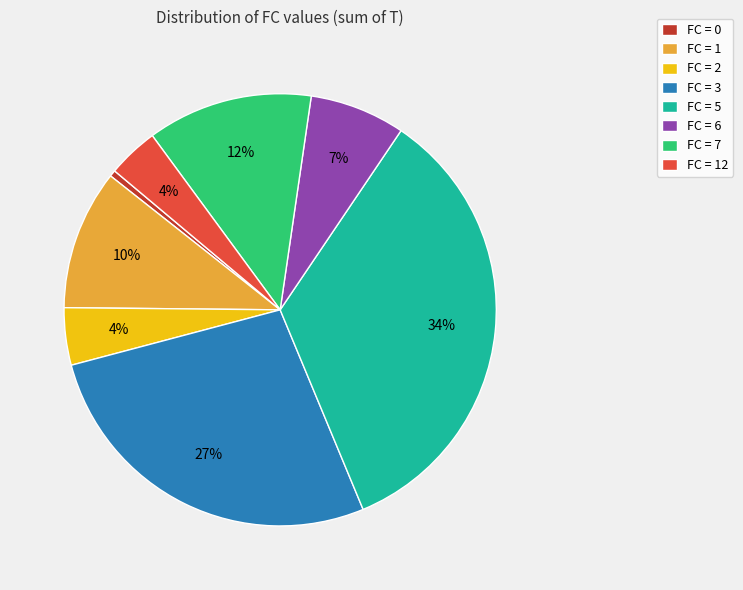

To the nearest percent, what is the average slice percentage?

12%